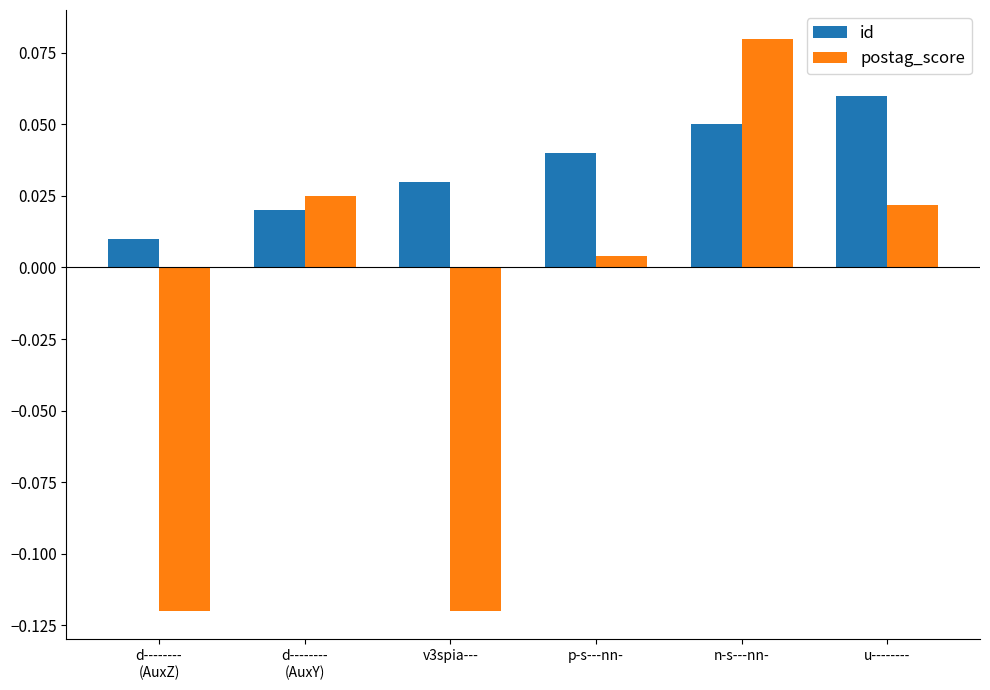

How many series are shown in this chart?

2